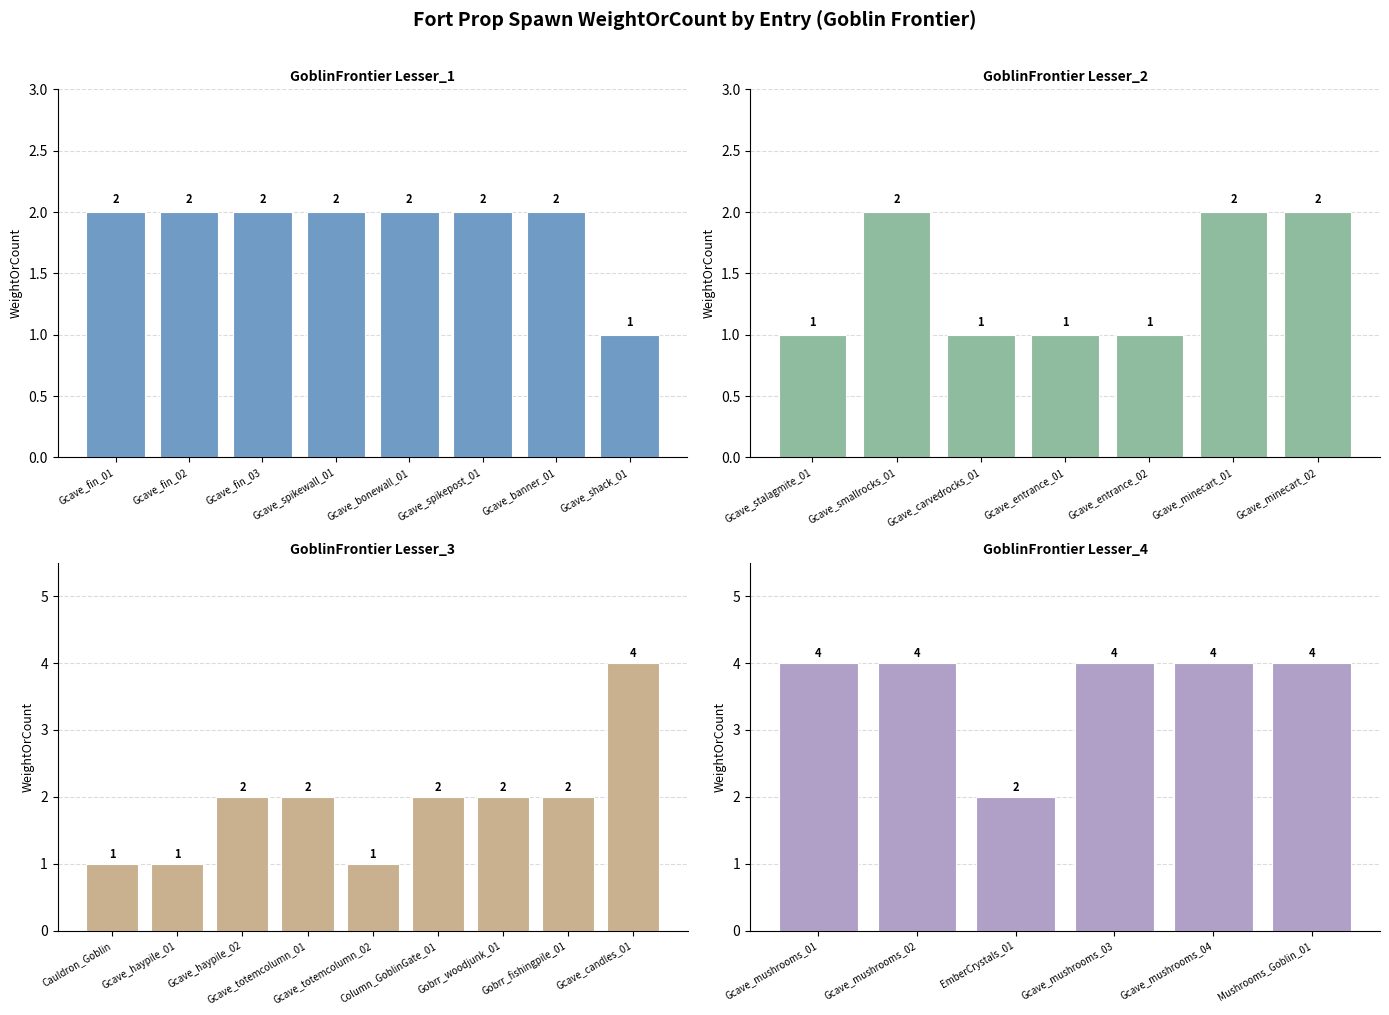

What is the sum of all AddFortPropByName values?

37